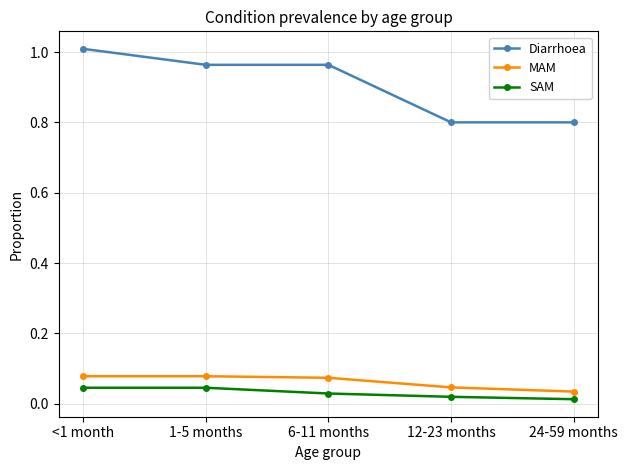

What is the difference between the maximum and minimum values in the Diarrhoea series?

0.2